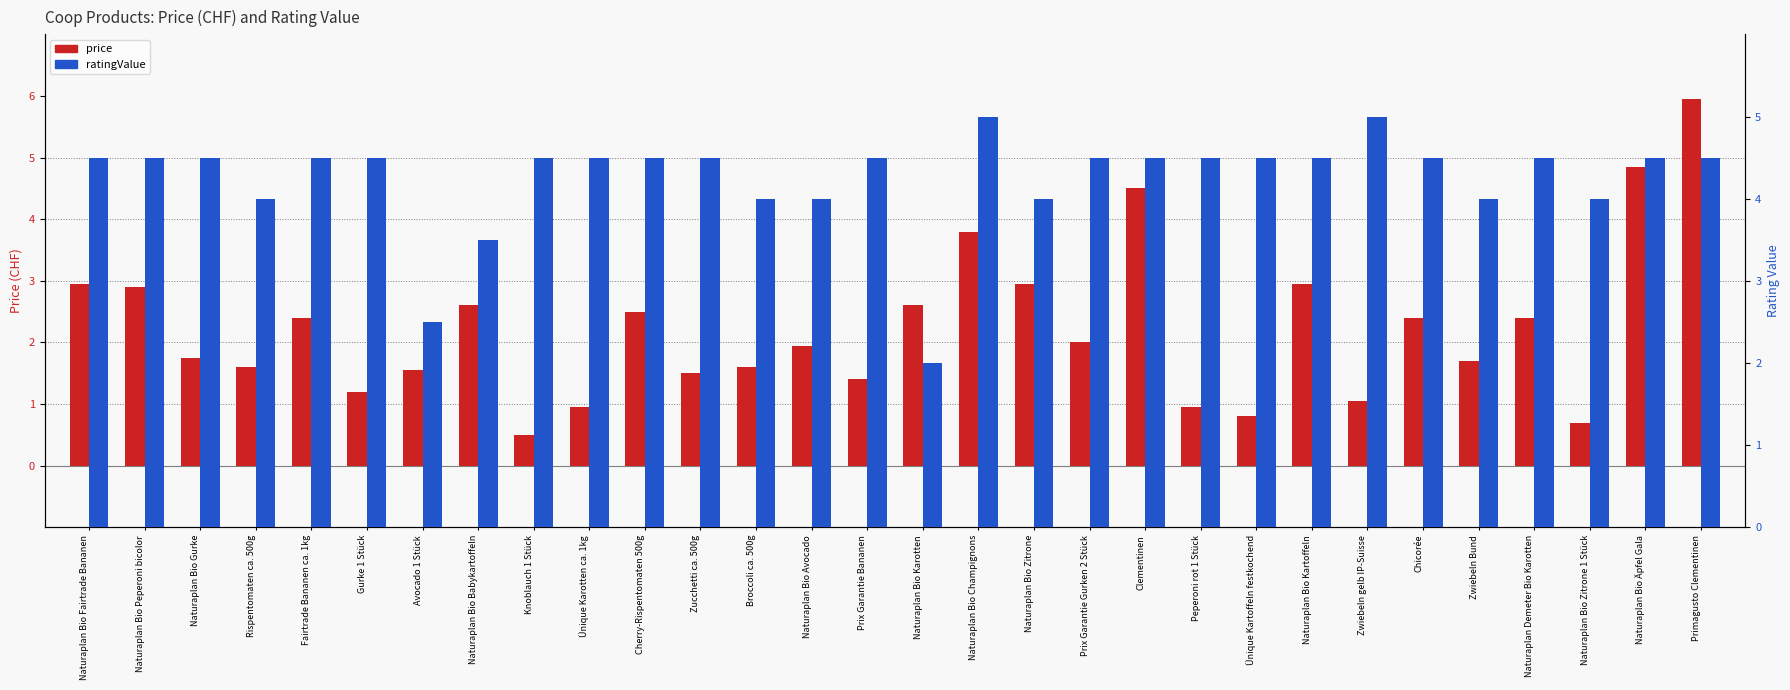

Reading right to left, transcribe all the data shown in this chart.

price: Primagusto Clementinen=6.0	Naturaplan Bio Äpfel Gala=4.8	Naturaplan Bio Zitrone 1 Stück=0.7	Naturaplan Demeter Bio Karotten=2.4	Zwiebeln Bund=1.7	Chicorée=2.4	Zwiebeln gelb IP-Suisse=1.1	Naturaplan Bio Kartoffeln=3.0	Ünique Kartoffeln festkochend=0.8	Peperoni rot 1 Stück=0.9	Clementinen=4.5	Prix Garantie Gurken 2 Stück=2.0	Naturaplan Bio Zitrone=3.0	Naturaplan Bio Champignons=3.8	Naturaplan Bio Karotten=2.6	Prix Garantie Bananen=1.4	Naturaplan Bio Avocado=1.9	Broccoli ca. 500g=1.6	Zucchetti ca. 500g=1.5	Cherry-Rispentomaten 500g=2.5	Ünique Karotten ca. 1kg=0.9	Knoblauch 1 Stück=0.5	Naturaplan Bio Babykartoffeln=2.6	Avocado 1 Stück=1.6	Gurke 1 Stück=1.2	Fairtrade Bananen ca. 1kg=2.4	Rispentomaten ca. 500g=1.6	Naturaplan Bio Gurke=1.8	Naturaplan Bio Peperoni bicolor=2.9	Naturaplan Bio Fairtrade Bananen=3.0
ratingValue: Primagusto Clementinen=4.5	Naturaplan Bio Äpfel Gala=4.5	Naturaplan Bio Zitrone 1 Stück=4.0	Naturaplan Demeter Bio Karotten=4.5	Zwiebeln Bund=4.0	Chicorée=4.5	Zwiebeln gelb IP-Suisse=5.0	Naturaplan Bio Kartoffeln=4.5	Ünique Kartoffeln festkochend=4.5	Peperoni rot 1 Stück=4.5	Clementinen=4.5	Prix Garantie Gurken 2 Stück=4.5	Naturaplan Bio Zitrone=4.0	Naturaplan Bio Champignons=5.0	Naturaplan Bio Karotten=2.0	Prix Garantie Bananen=4.5	Naturaplan Bio Avocado=4.0	Broccoli ca. 500g=4.0	Zucchetti ca. 500g=4.5	Cherry-Rispentomaten 500g=4.5	Ünique Karotten ca. 1kg=4.5	Knoblauch 1 Stück=4.5	Naturaplan Bio Babykartoffeln=3.5	Avocado 1 Stück=2.5	Gurke 1 Stück=4.5	Fairtrade Bananen ca. 1kg=4.5	Rispentomaten ca. 500g=4.0	Naturaplan Bio Gurke=4.5	Naturaplan Bio Peperoni bicolor=4.5	Naturaplan Bio Fairtrade Bananen=4.5